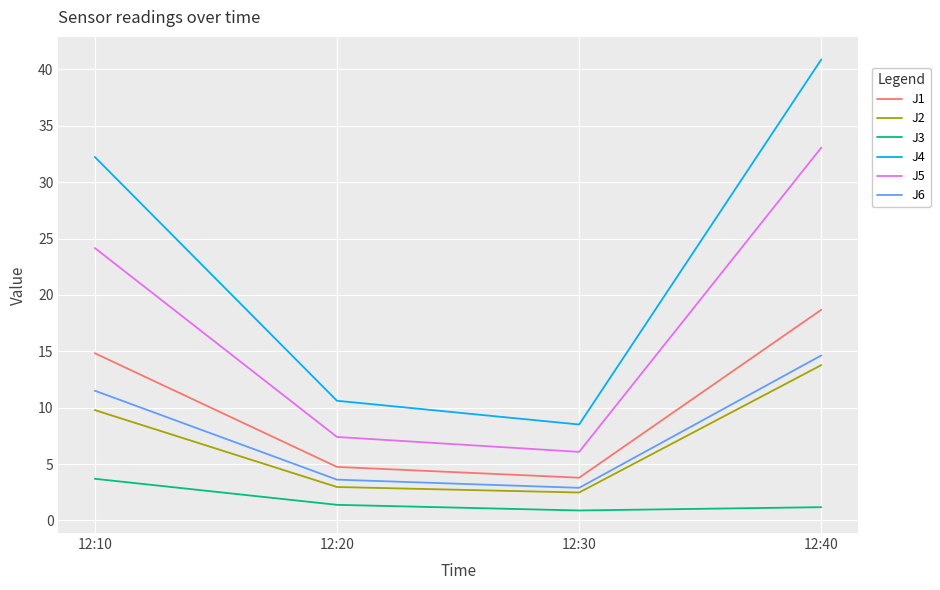

At which label does J5 first exceed 24?

12:10